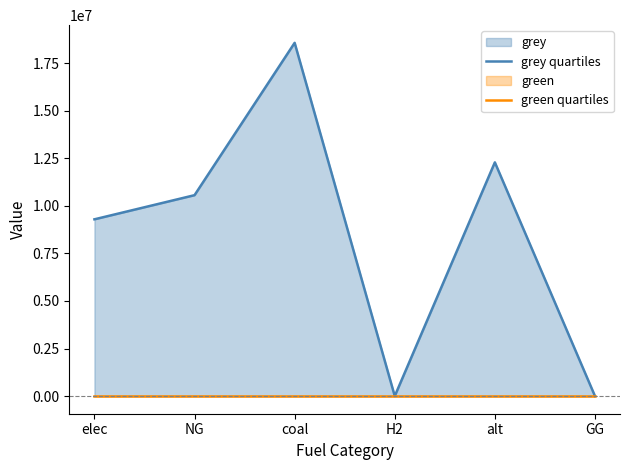

Reading right to left, what are all the values shown in this chart?

grey quartiles: 0.0	12288253.3	0.0	18573573.4	10562770.7	9293592.6
green quartiles: 0.0	0.0	0.0	0.0	0.0	0.0